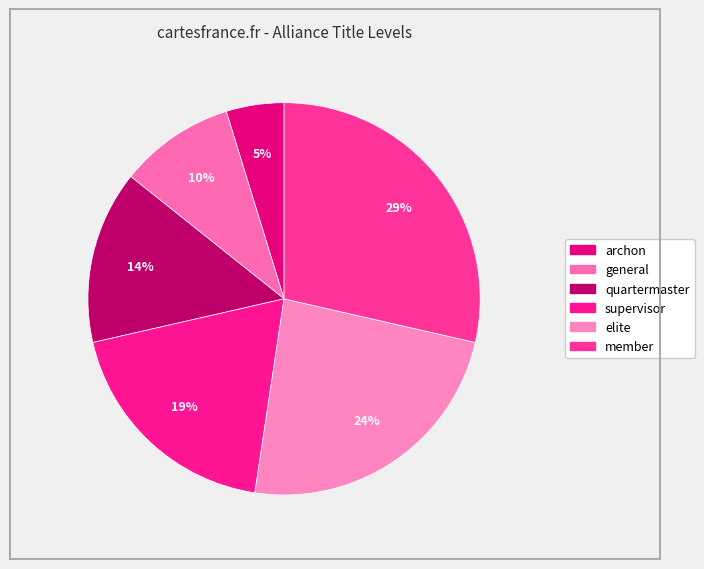

Do general and member together represent more than half of the pie?

No